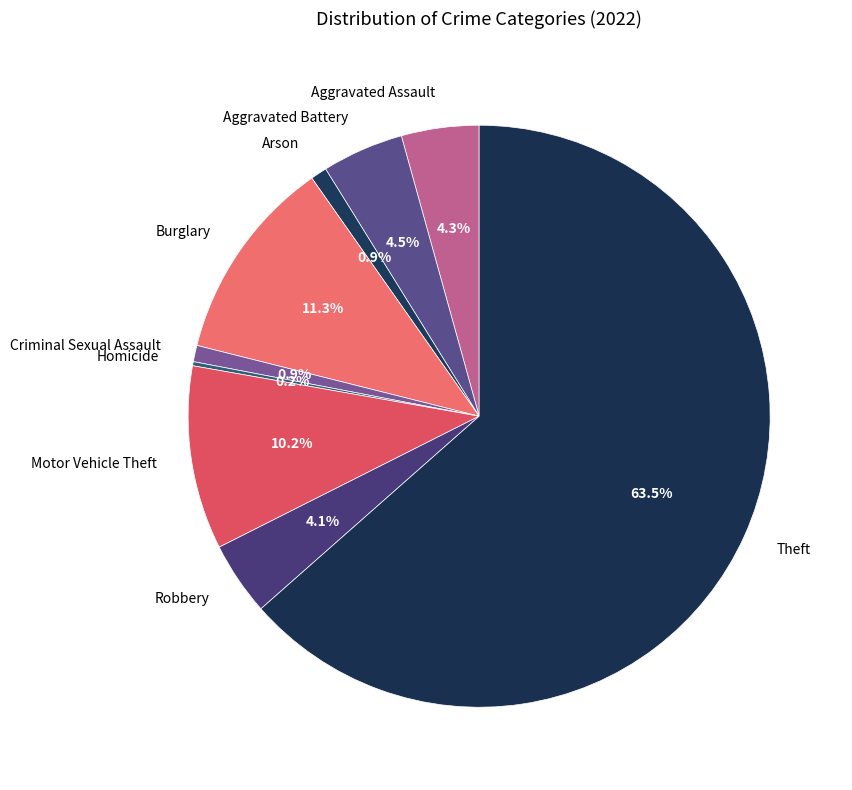

The Aggravated Assault slice represents 13% of the pie. True or false?

False